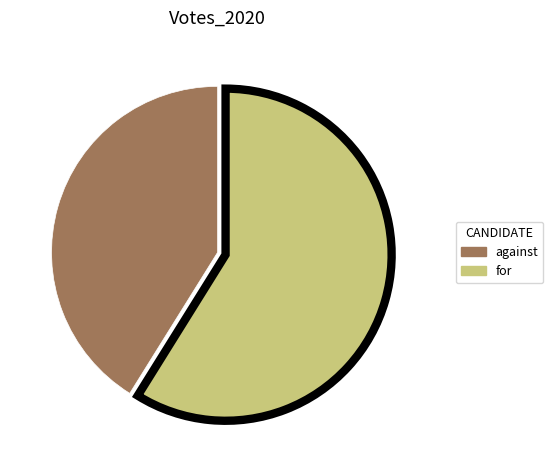

How many slices are in this pie chart?

2